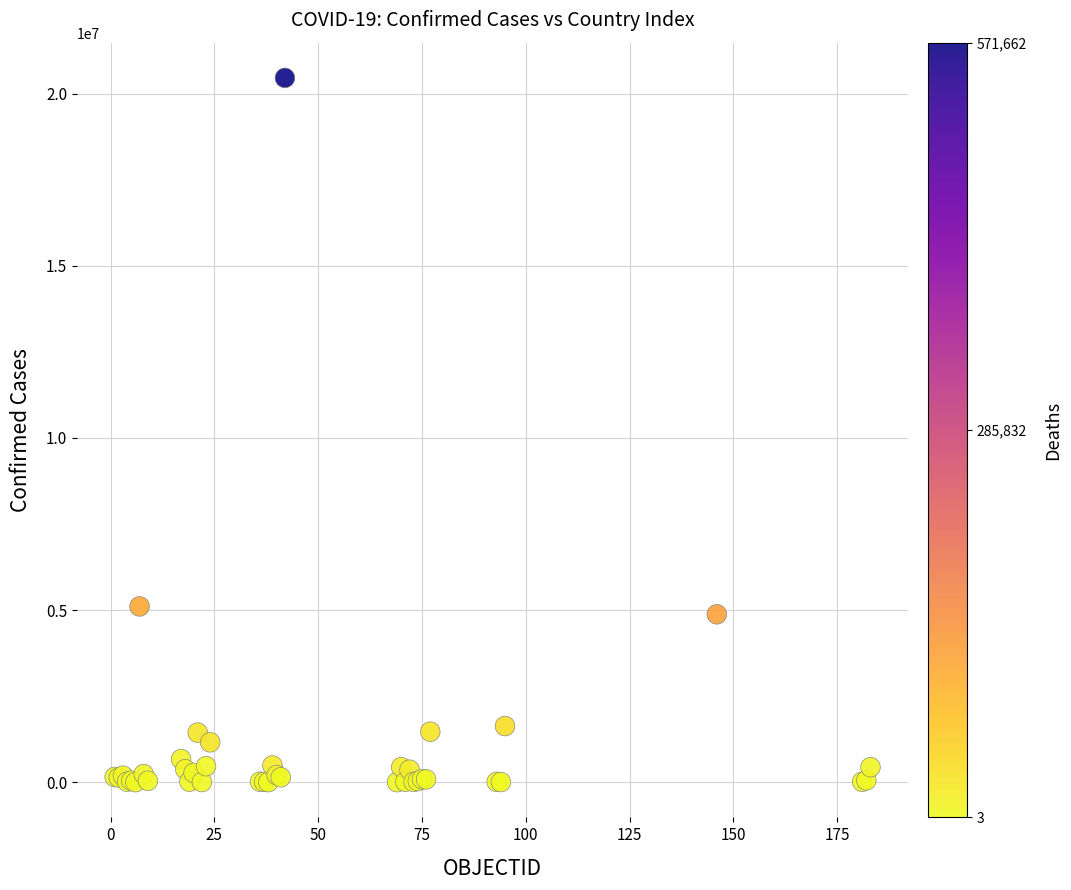

What Y value in the scatter plot is closest to 10229421?

5106207